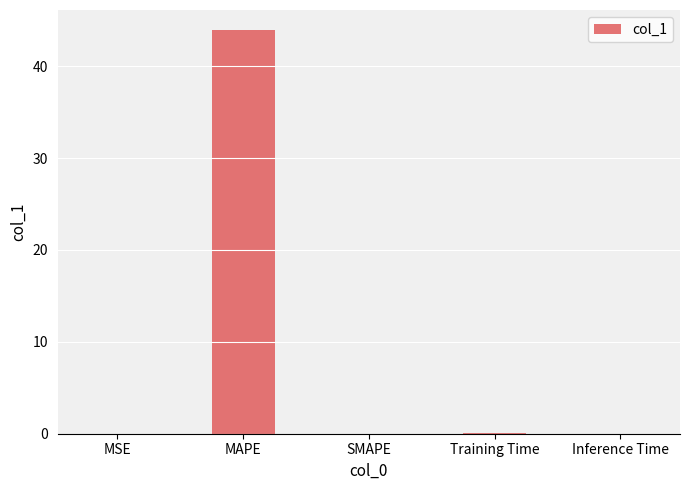

Does the chart contain stacked bars?

No